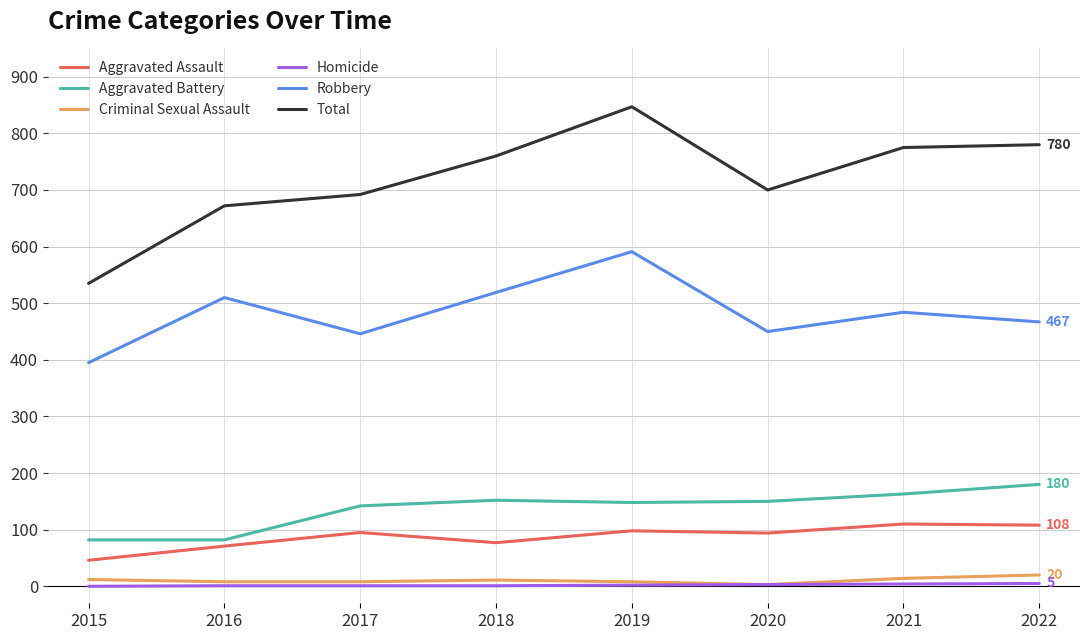

What is the maximum value shown in the chart?

847